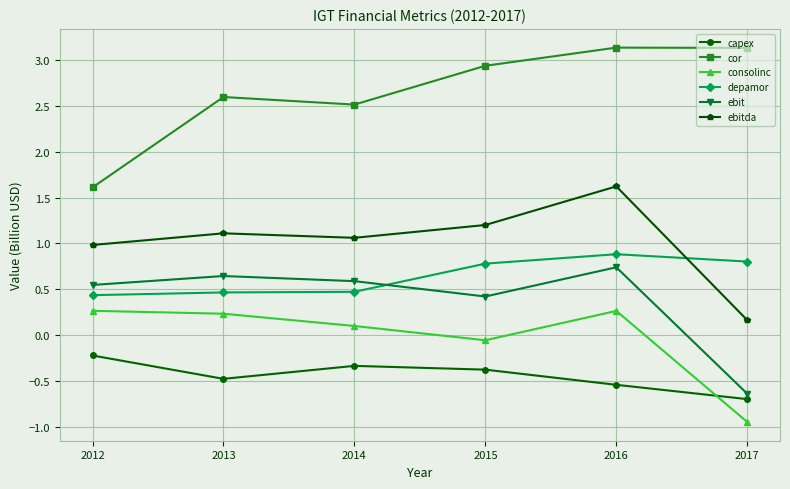

Is the value of depamor at 2013 greater than the value of capex at 2017?

Yes